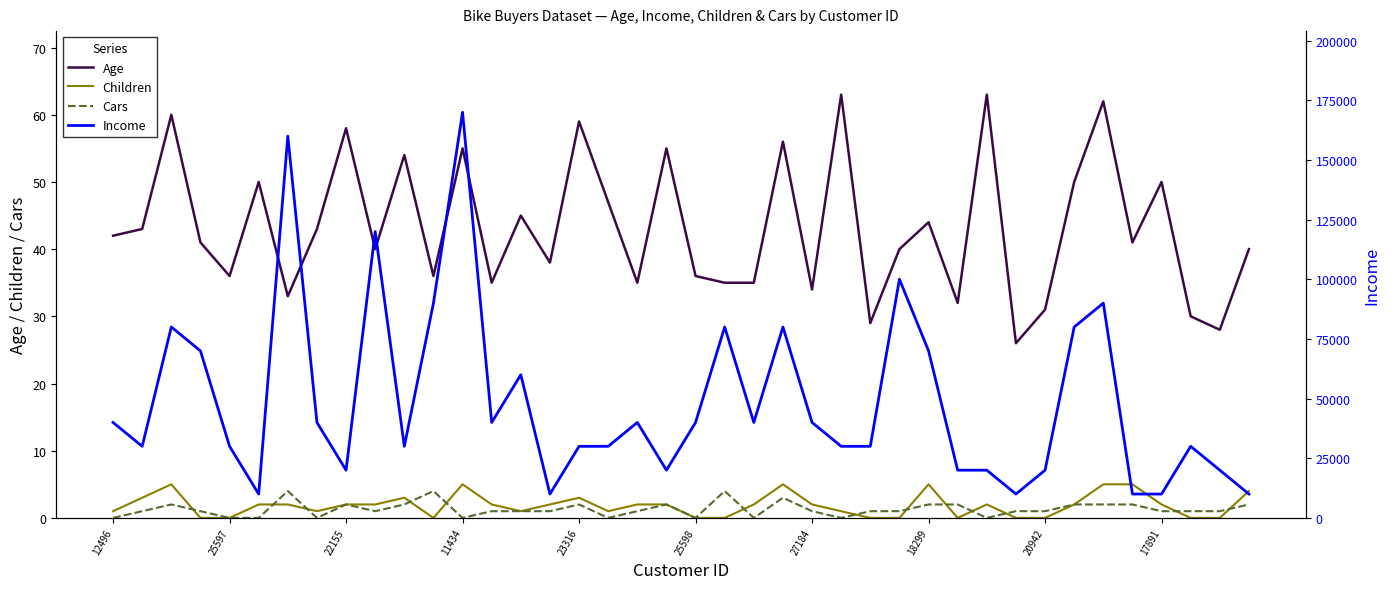

The Age series shows 58 at 22155. True or false?

True